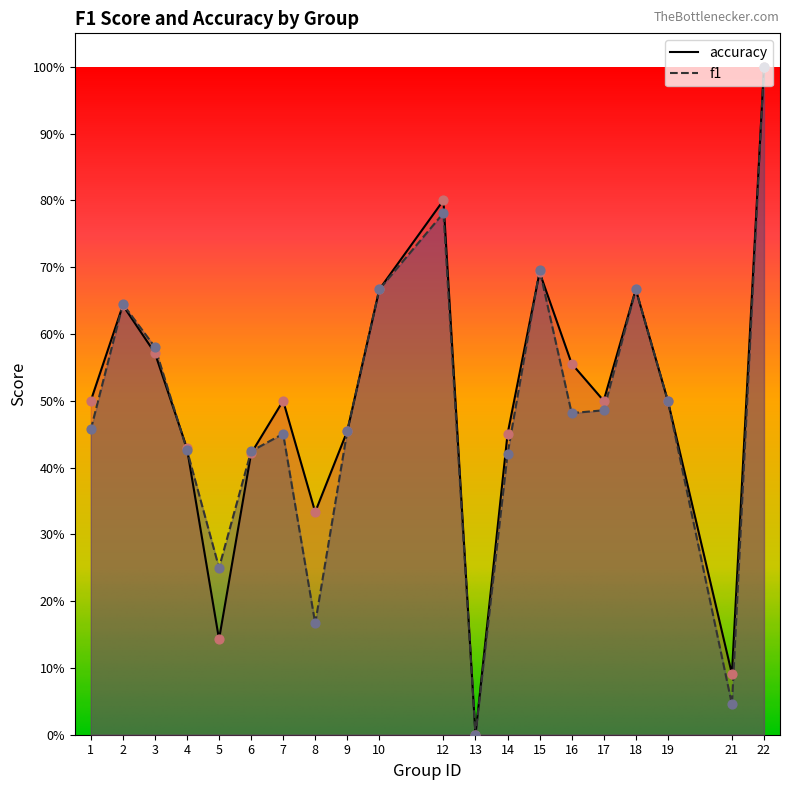

What is the total value across all series at 9?

0.9